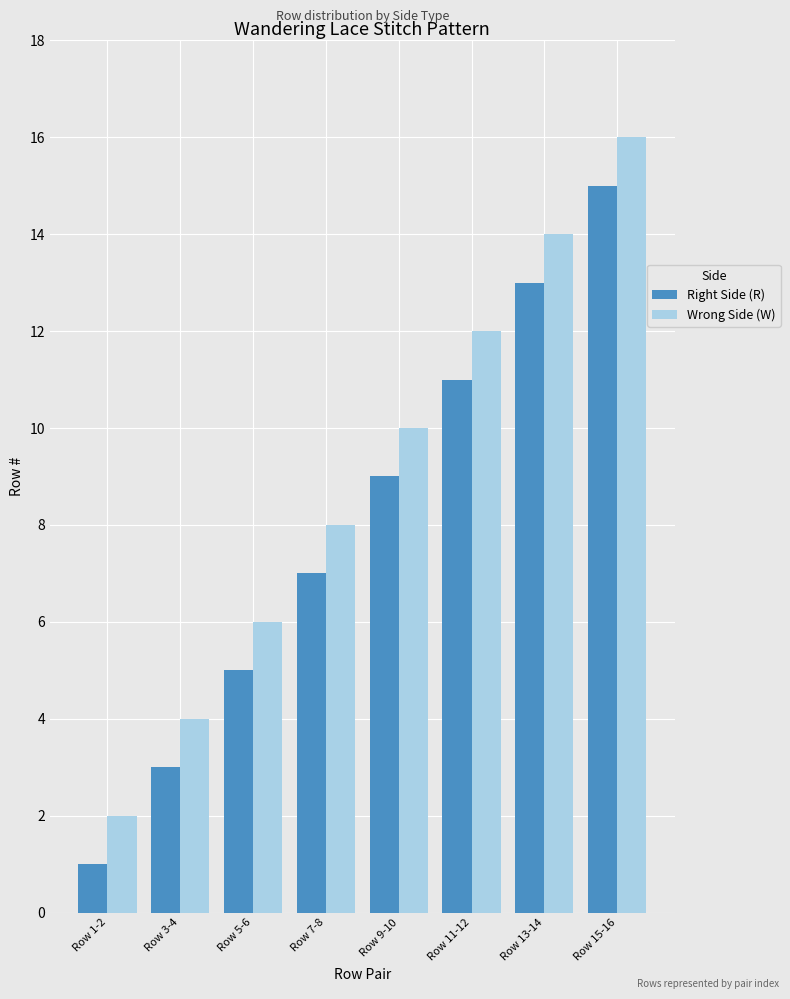

What is the total value across all series at Row 9-10?

19